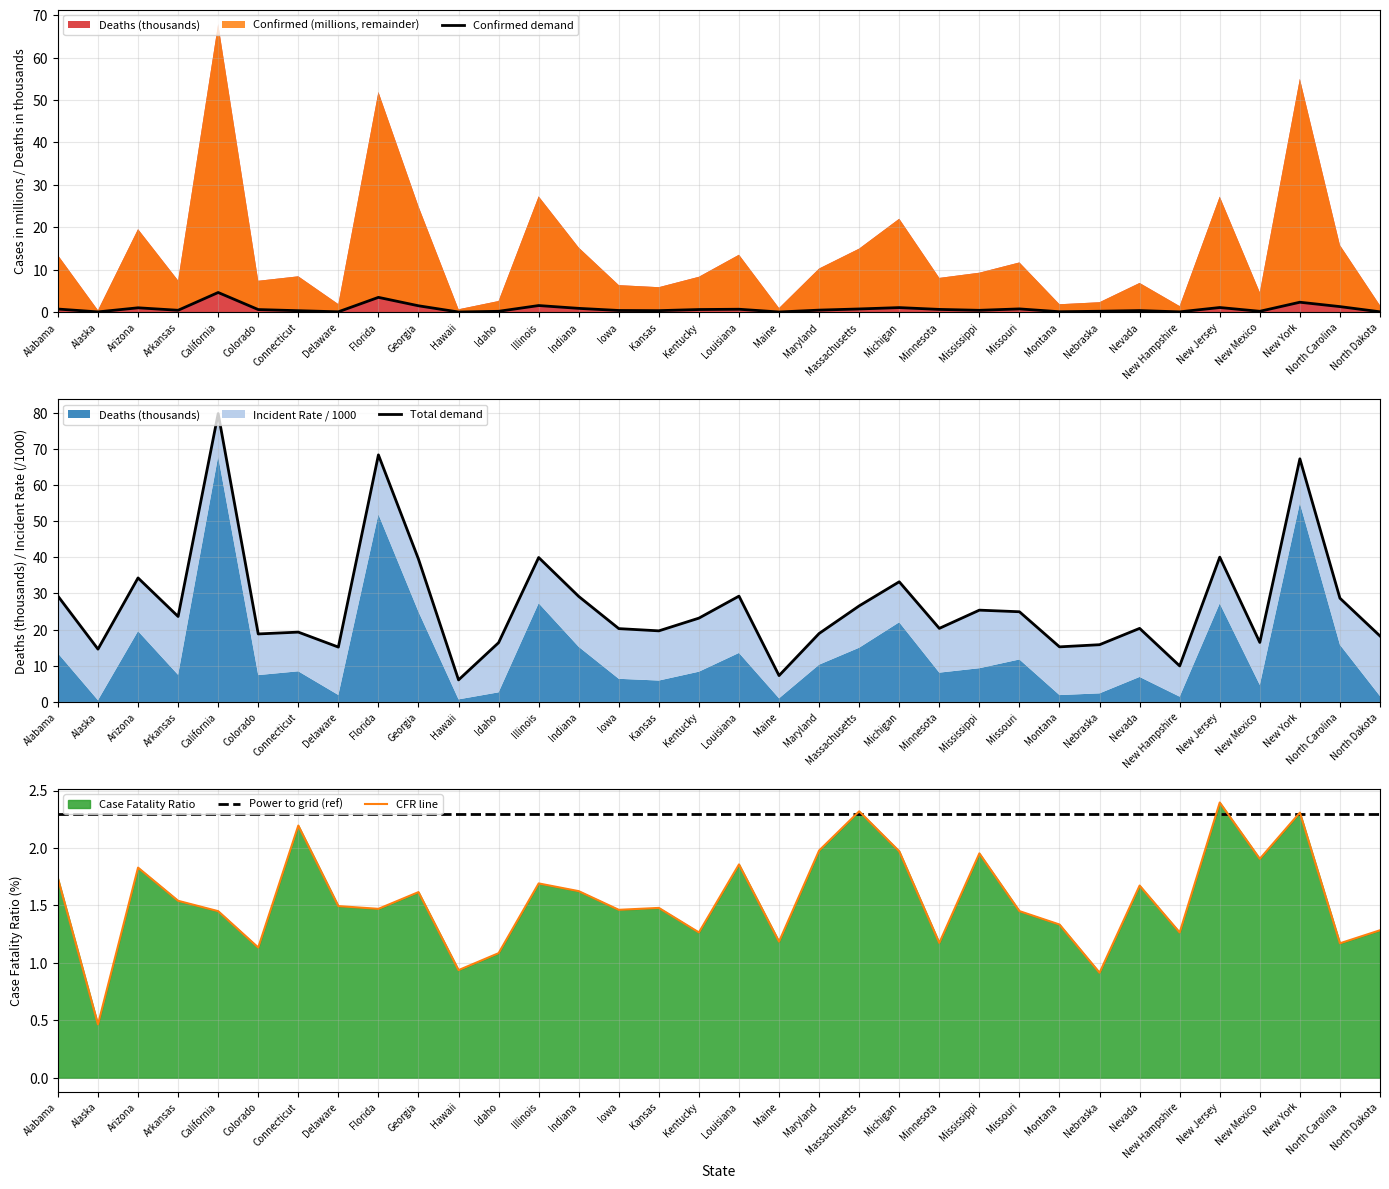

Is the value of Power to grid (ref) at Hawaii greater than the value of CFR line at New Jersey?

No